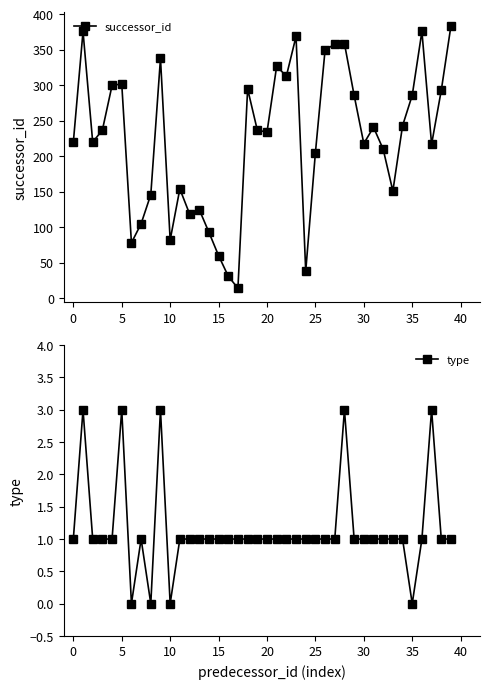

What is the maximum value for type?

3